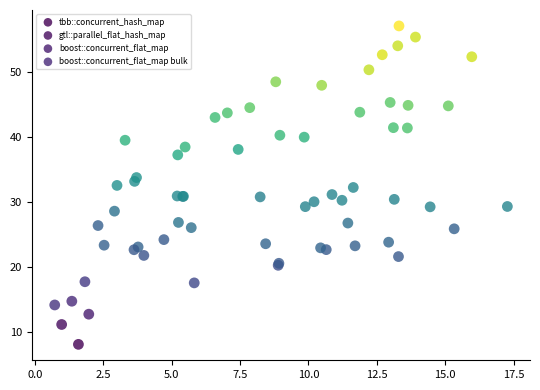

Which series contains the lowest Y value?

tbb::concurrent_hash_map